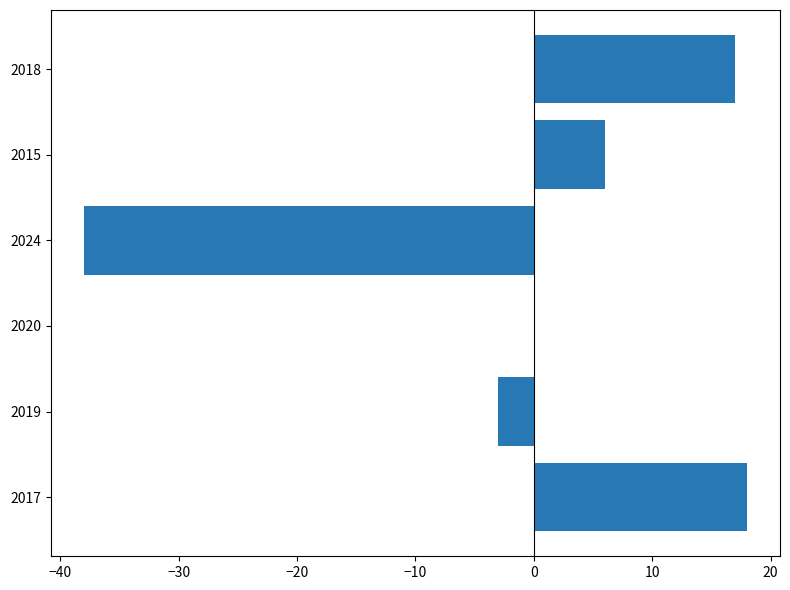

At which label is the value closest to -10?

2019